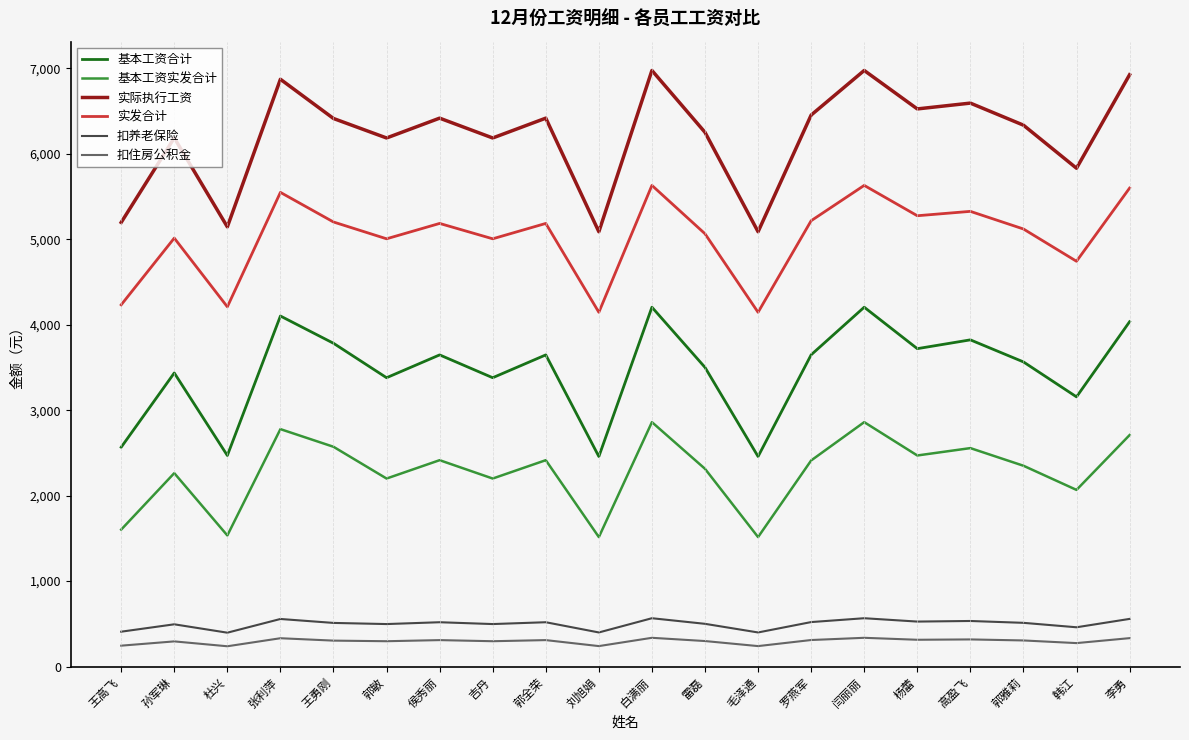

What is the difference between the maximum and second lowest values in the 扣养老保险 series?

166.5